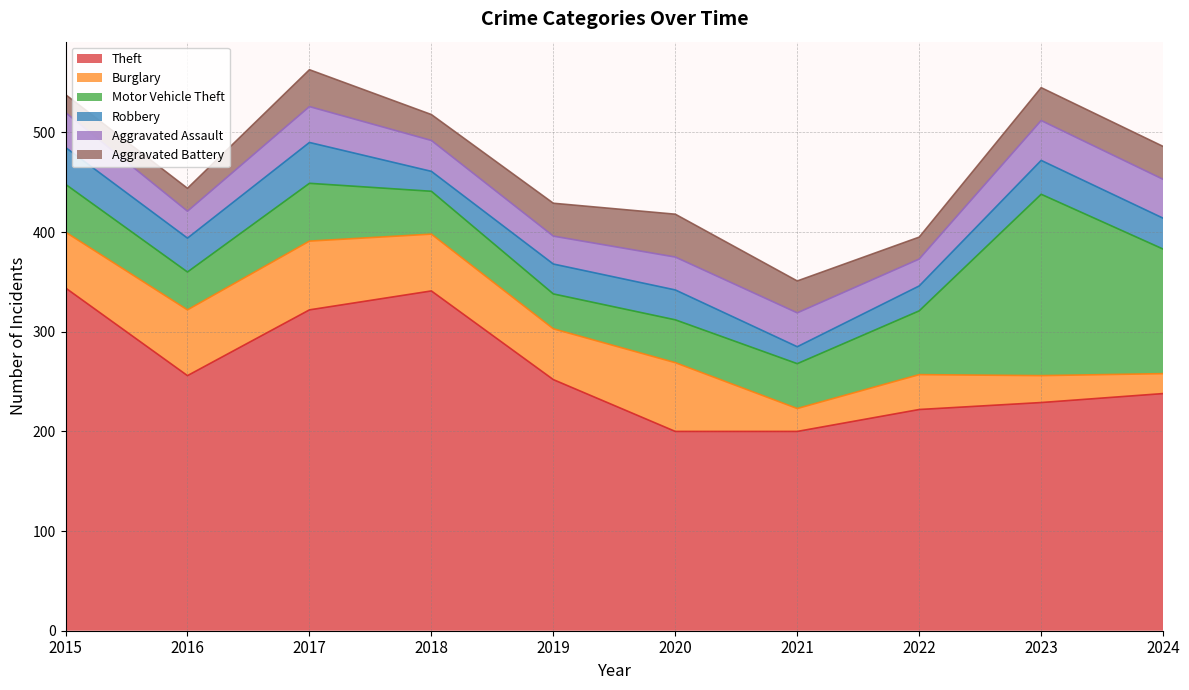

At which label does Theft reach its minimum?

2020